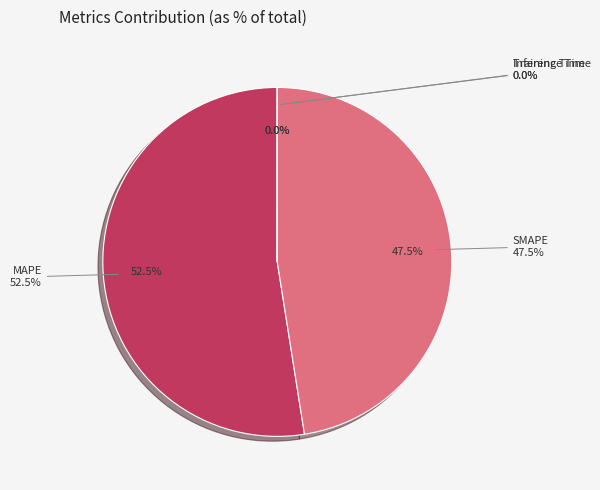

To the nearest percent, what is the combined percentage of Training Time and SMAPE?

48%